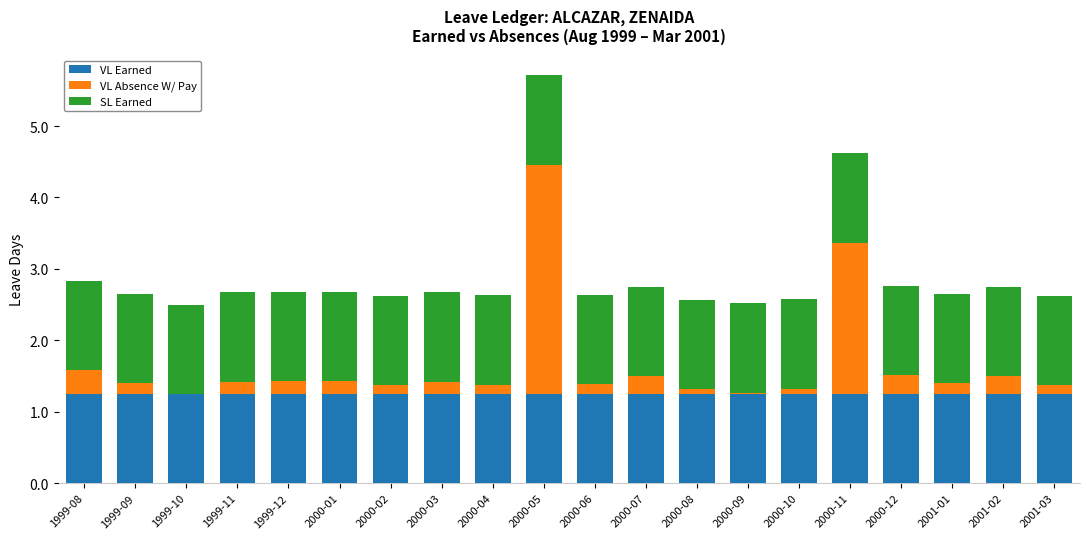

At which category is the sum across all series the highest?

2000-05